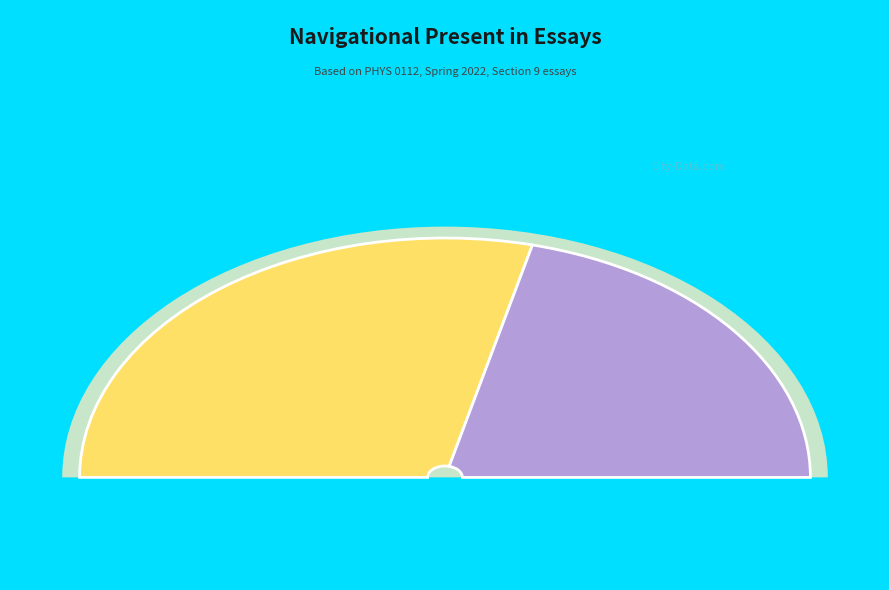

What is the ratio of the value at Yes to the value at No?

1.4